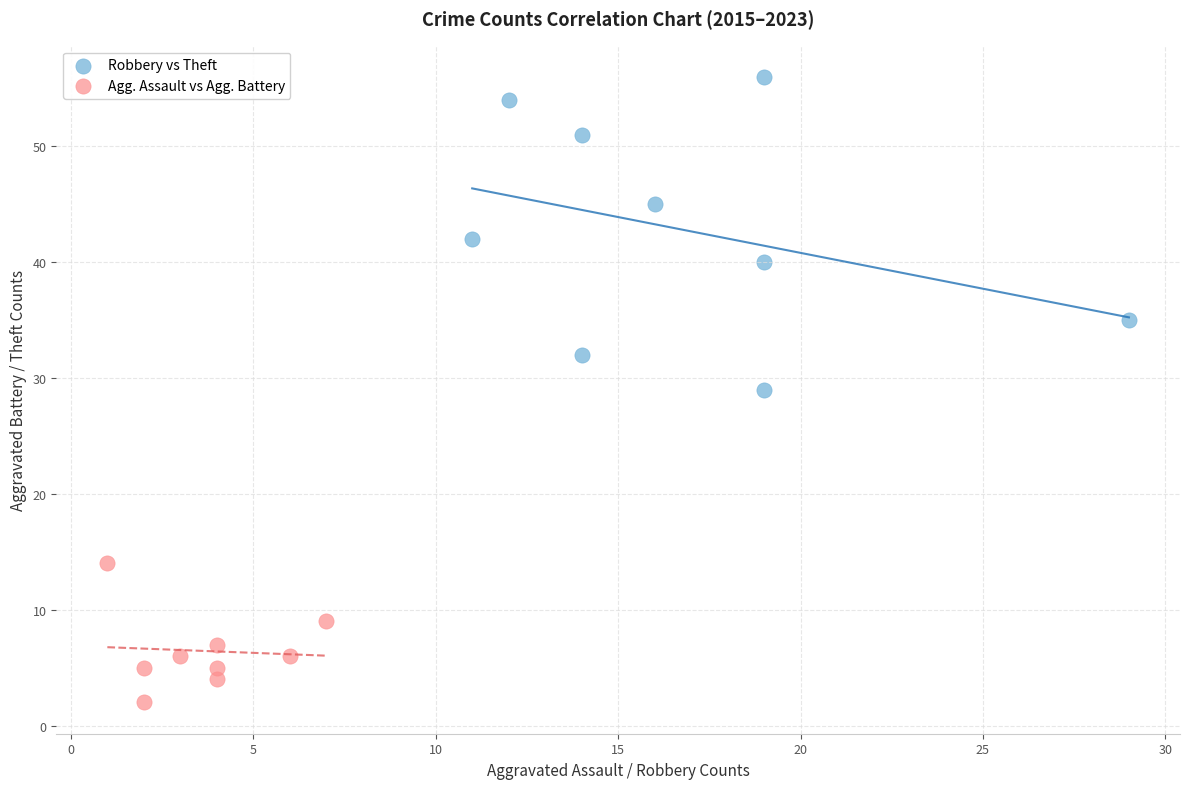

Which series contains the lowest Y value?

Agg. Assault vs Agg. Battery